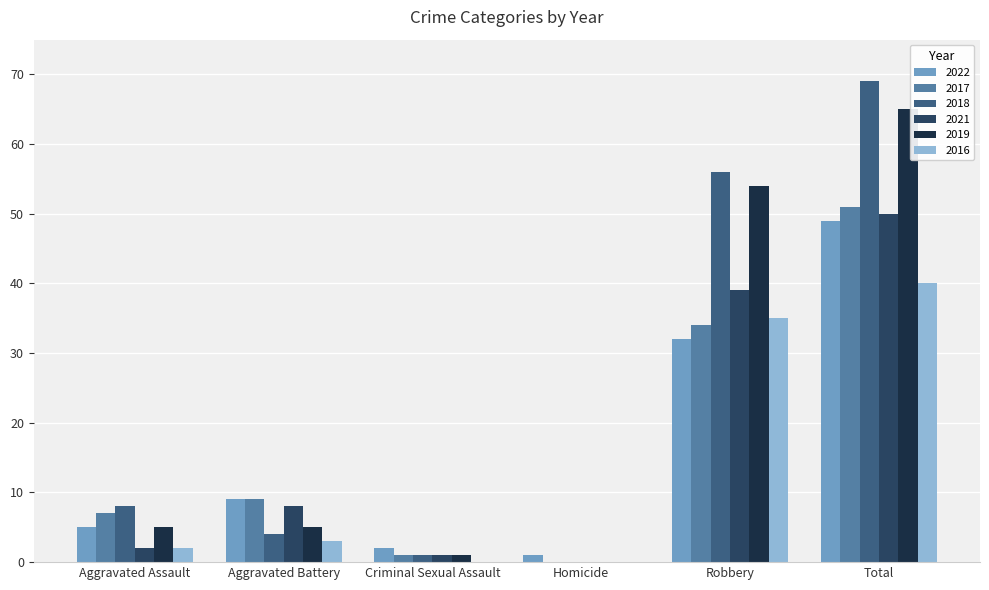

Read the 2017 value at Aggravated Battery, to the nearest 10.

10